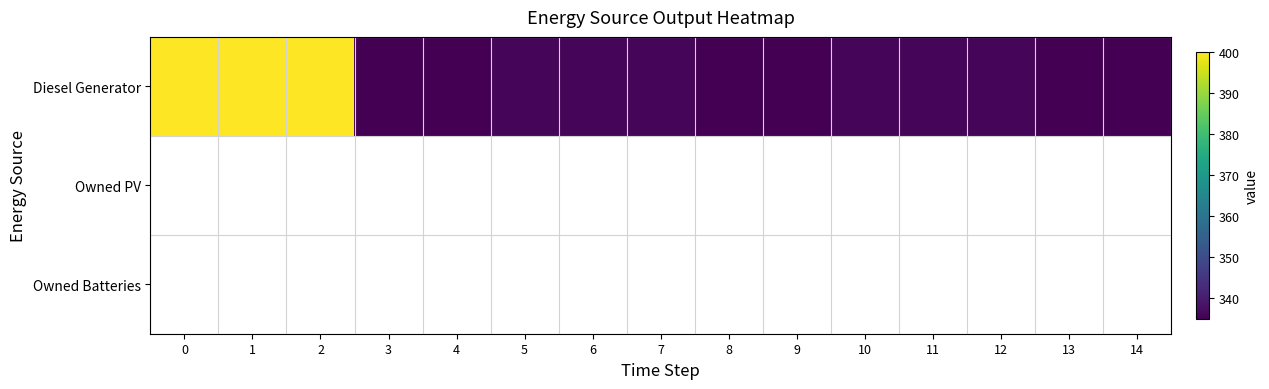

What is the average value of the Diesel Generator series?

348.4